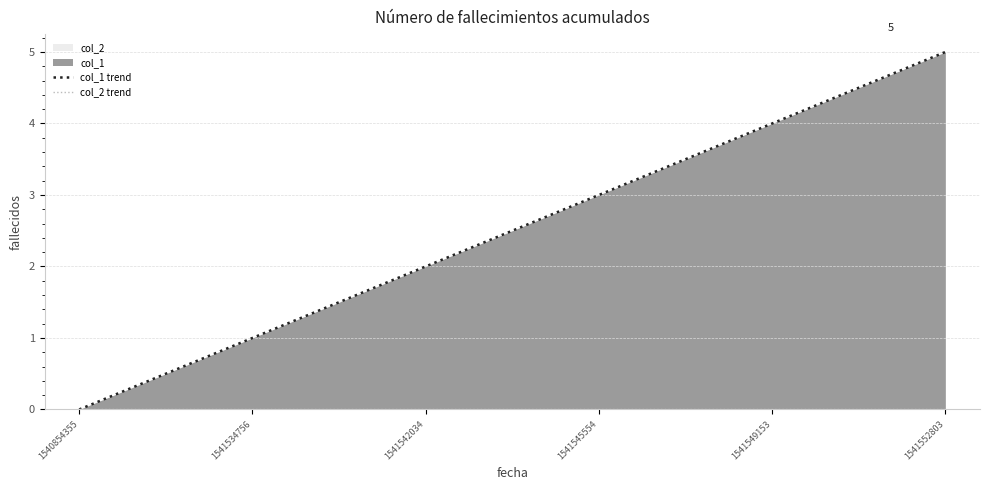

At which category is the sum across all series the highest?

1541552803